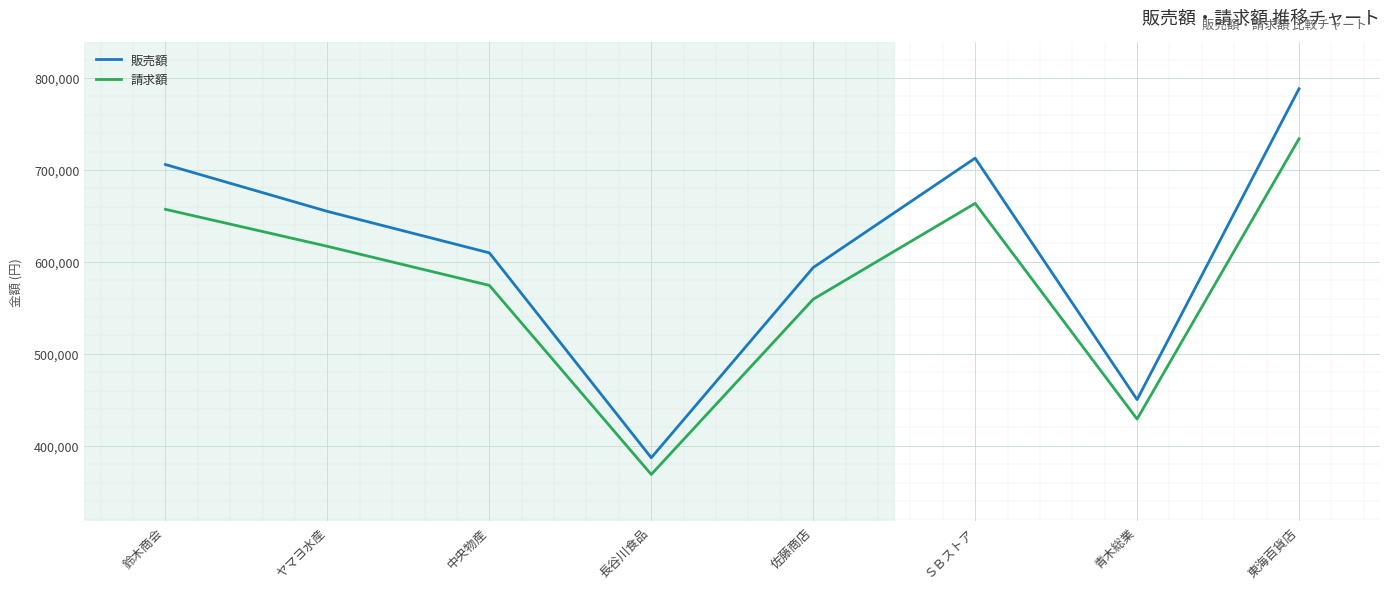

Which series has the widest spread of values?

販売額